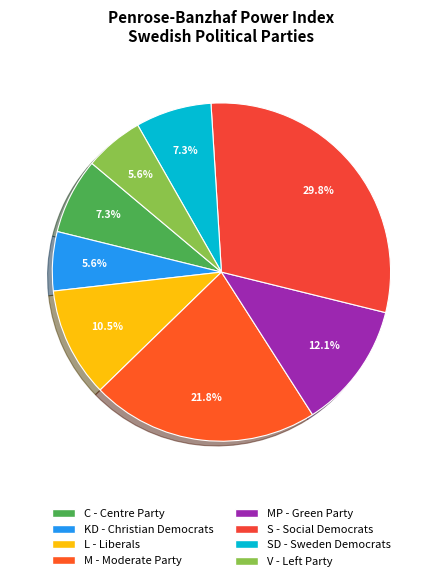

To the nearest percent, what is the combined percentage of M - Moderate Party and SD - Sweden Democrats?

29%